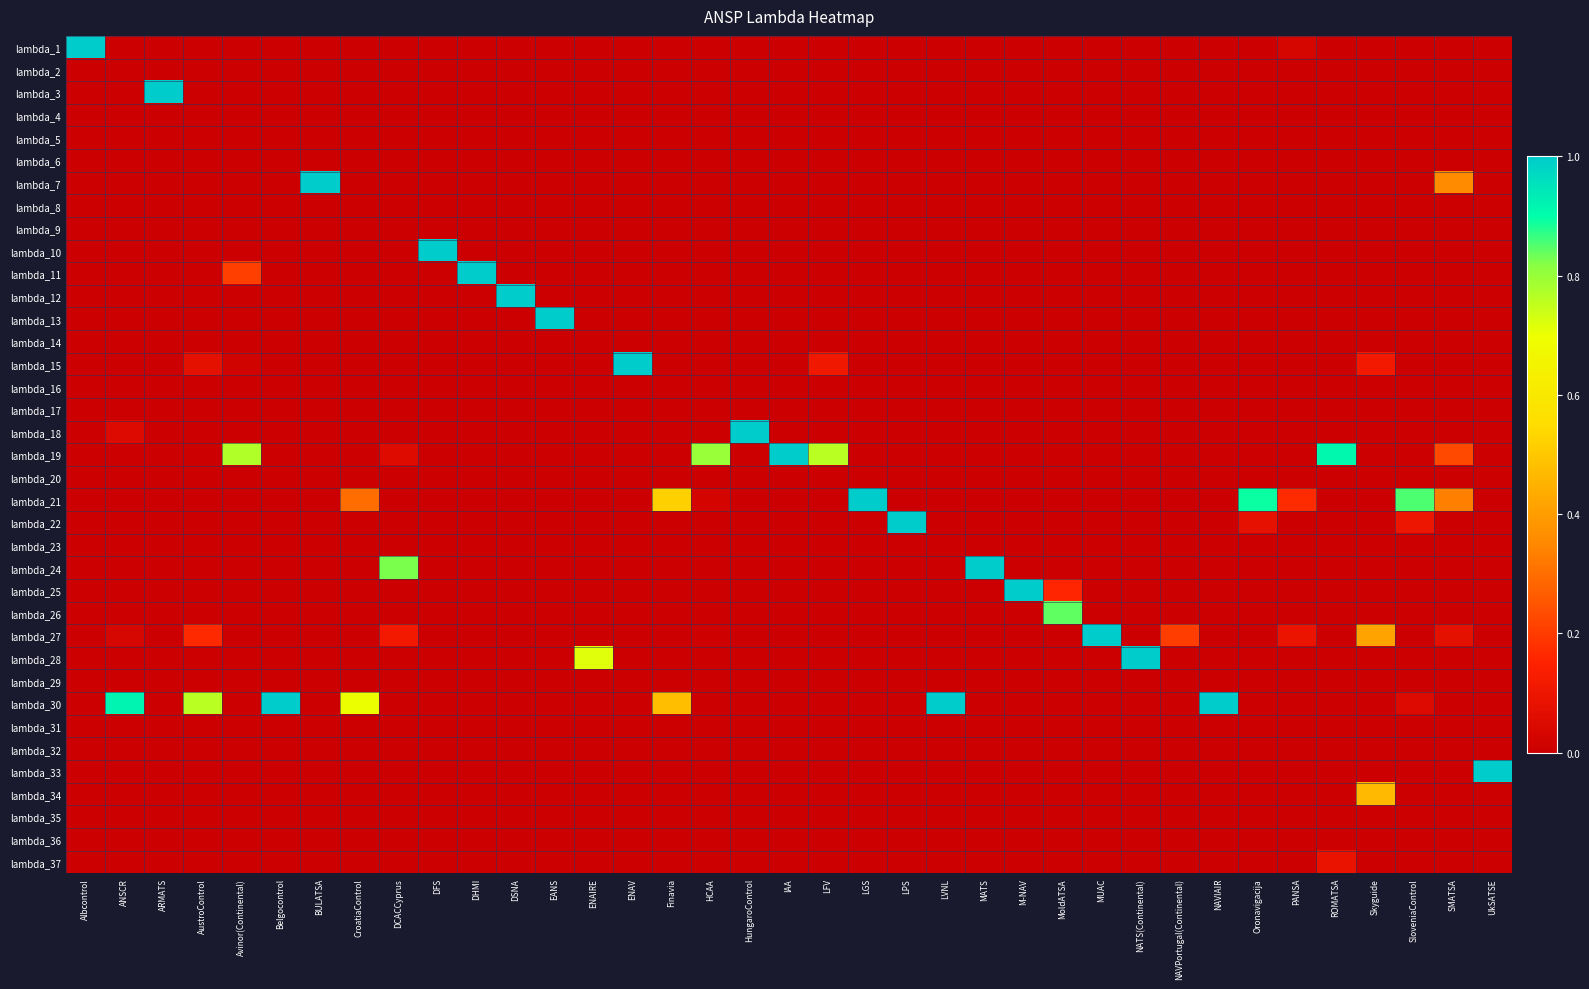

What is the total value across all series at ENAV?

1.0